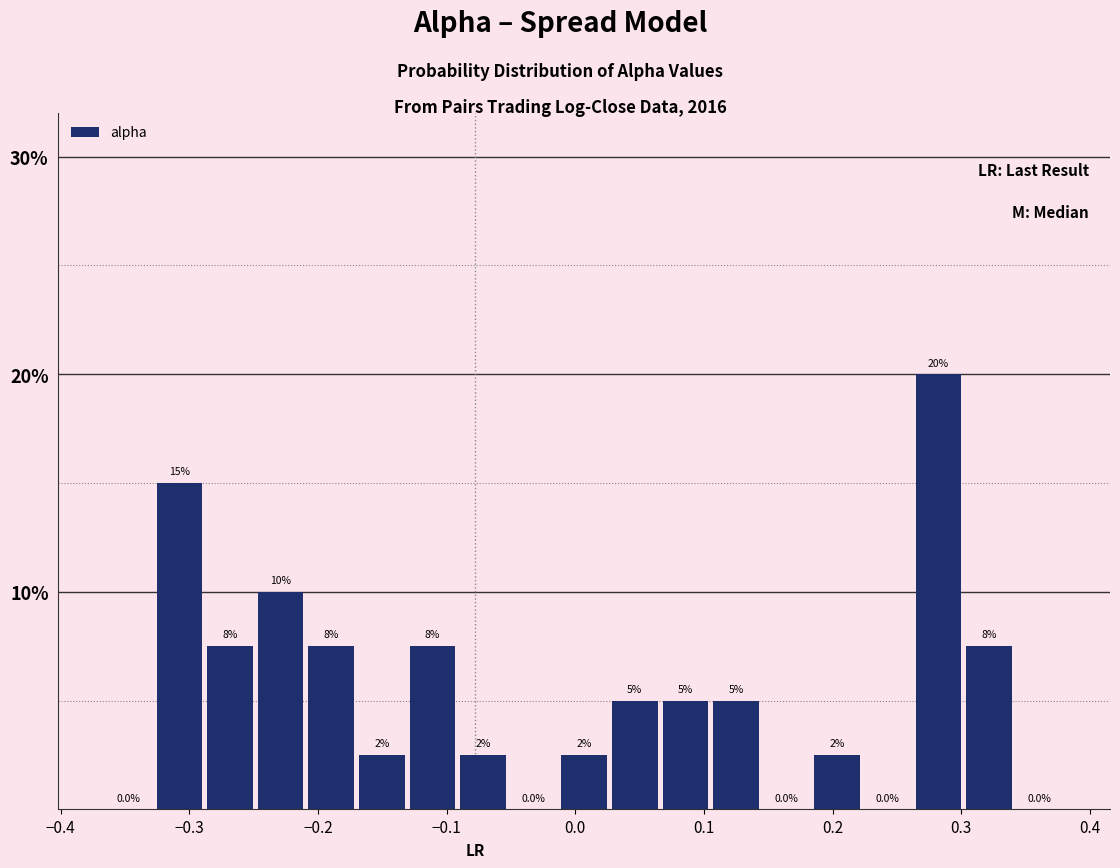

Read against the x-axis, roughly where is the centre of the tallest bar?

0.28